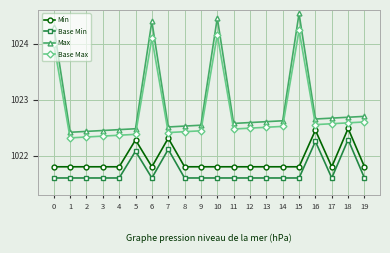

Which label corresponds to the largest value in the chart?

15